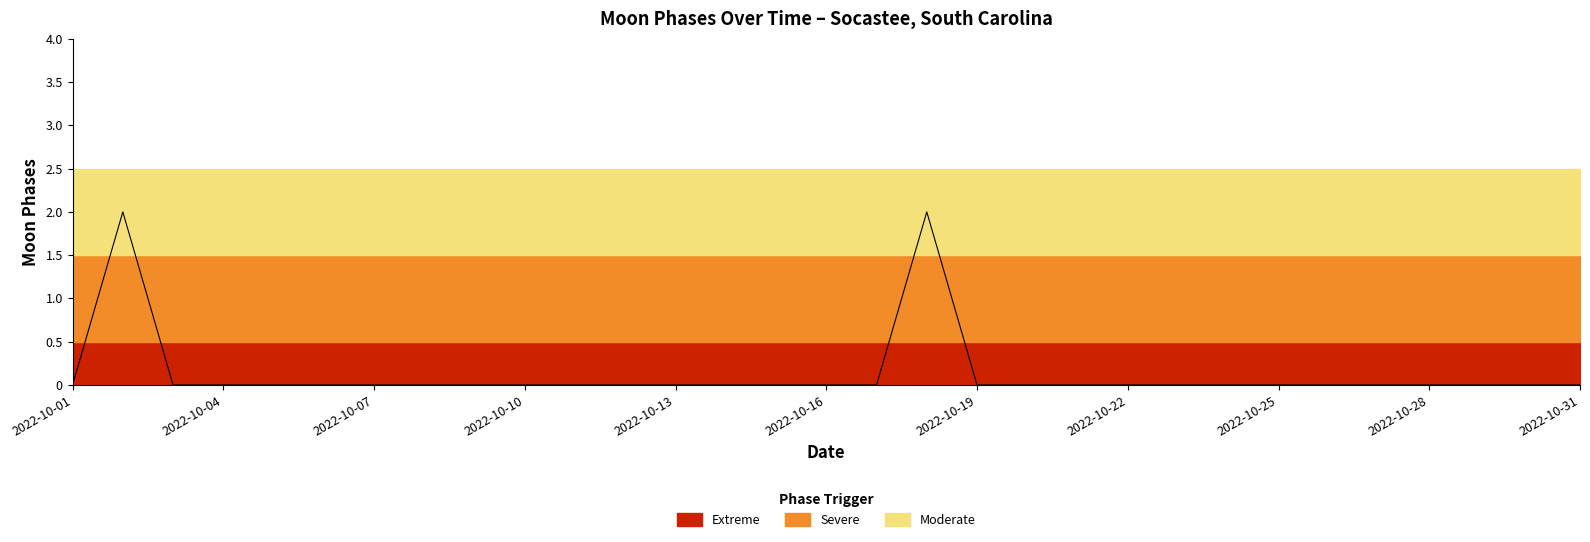

How many positive values are there?

2